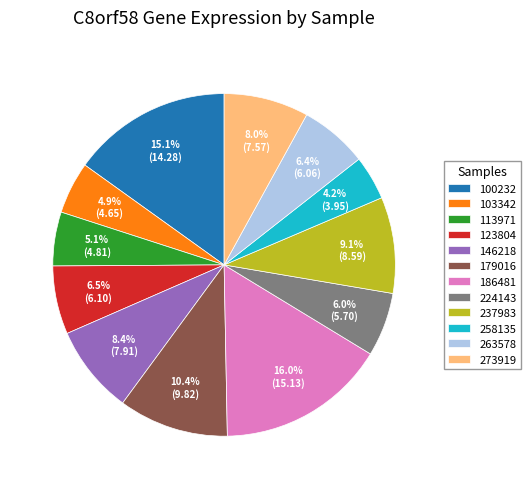

To the nearest percent, what is the average slice percentage?

8%